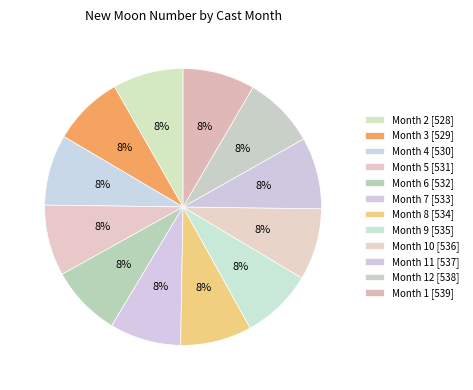

How many segments does this pie chart have?

12